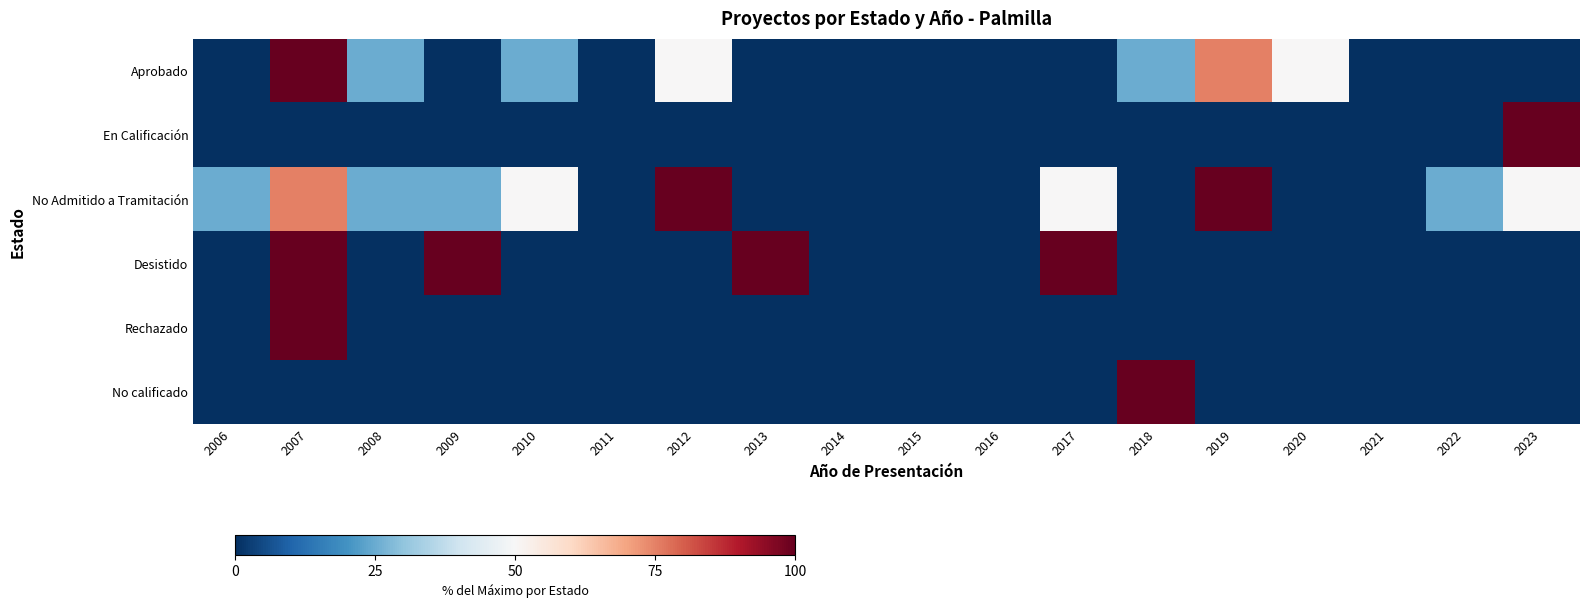

What is the total value across all series at 2006?

25